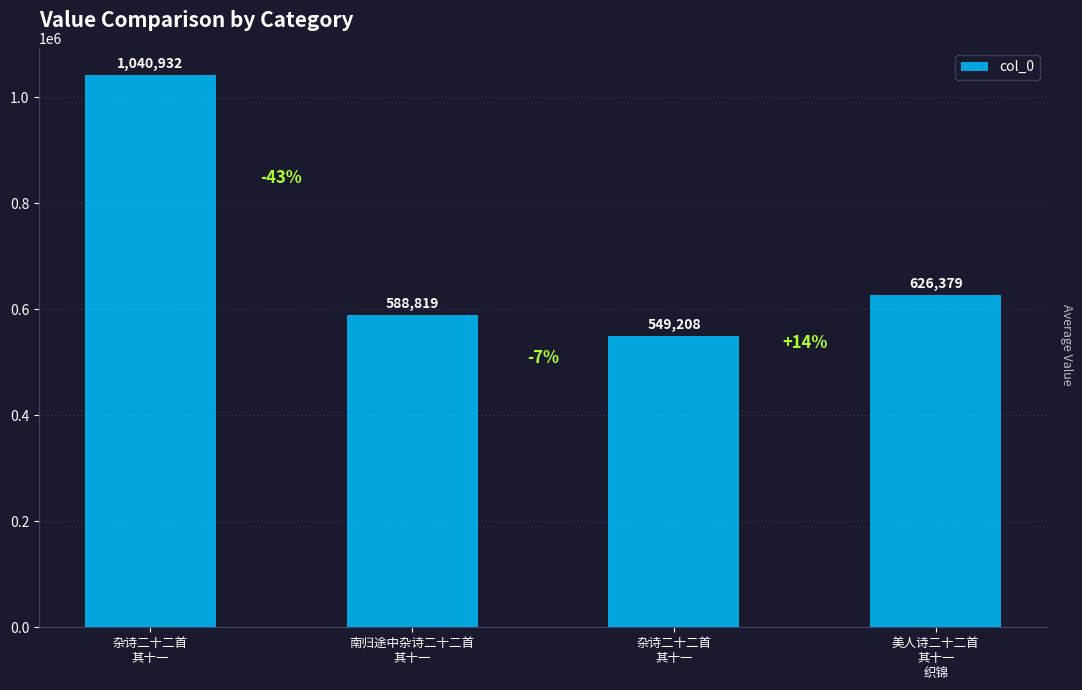

The chart shows a value of 879542 at 南归途中杂诗二十二首
其十一. True or false?

False